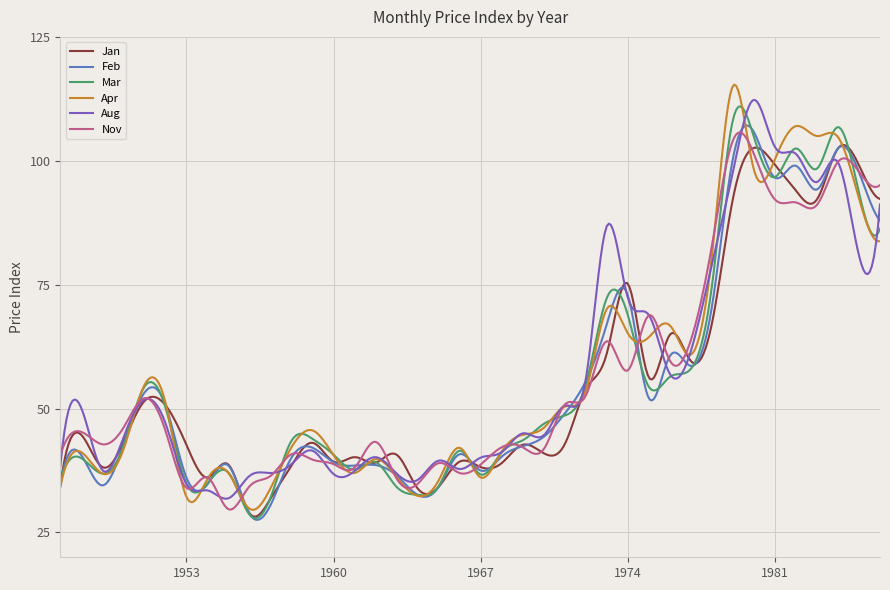

What are all the series names shown in the legend?

Jan, Feb, Mar, Apr, Aug, Nov